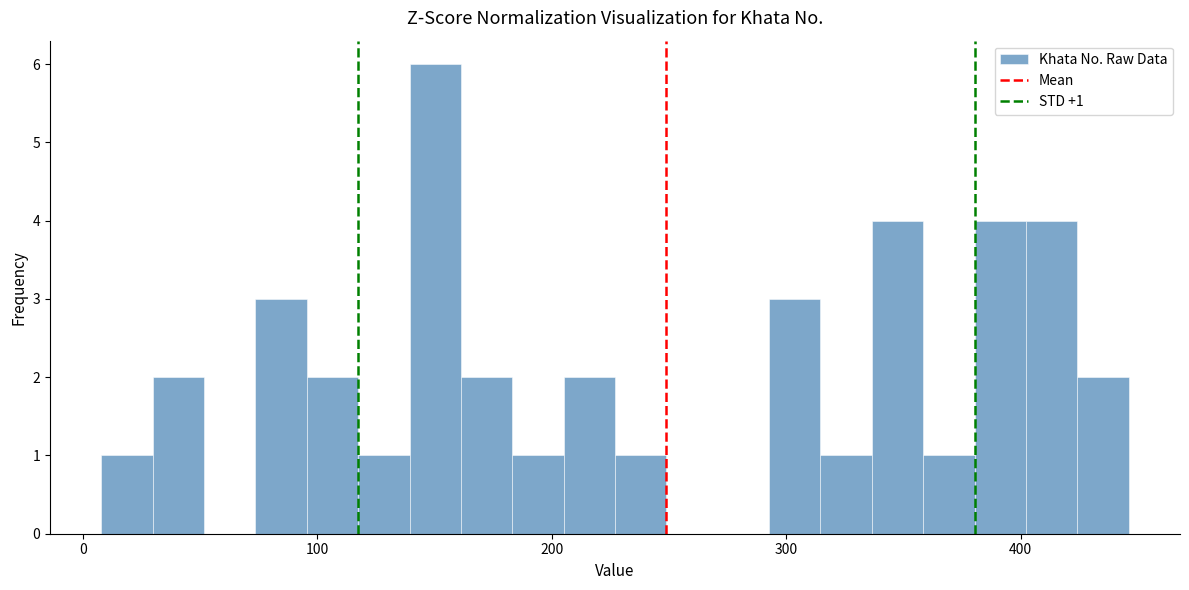

Read against the x-axis, roughly where is the centre of the tallest bar?

150